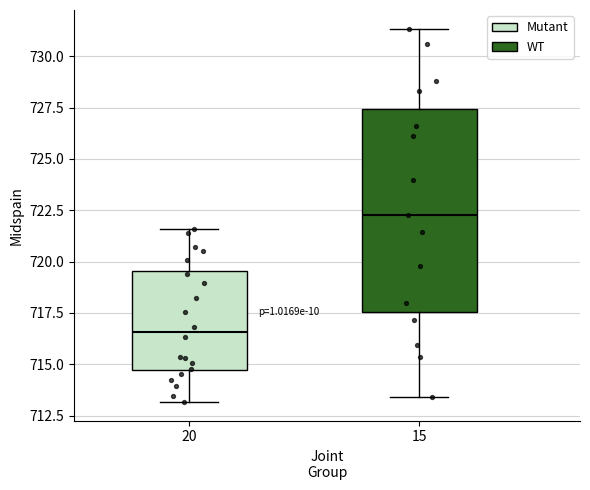

Where does the median line of the box at x = 15 sit on the y-axis? The values are not printed on the chart, so give them approximately, as read against the axis.

722.0